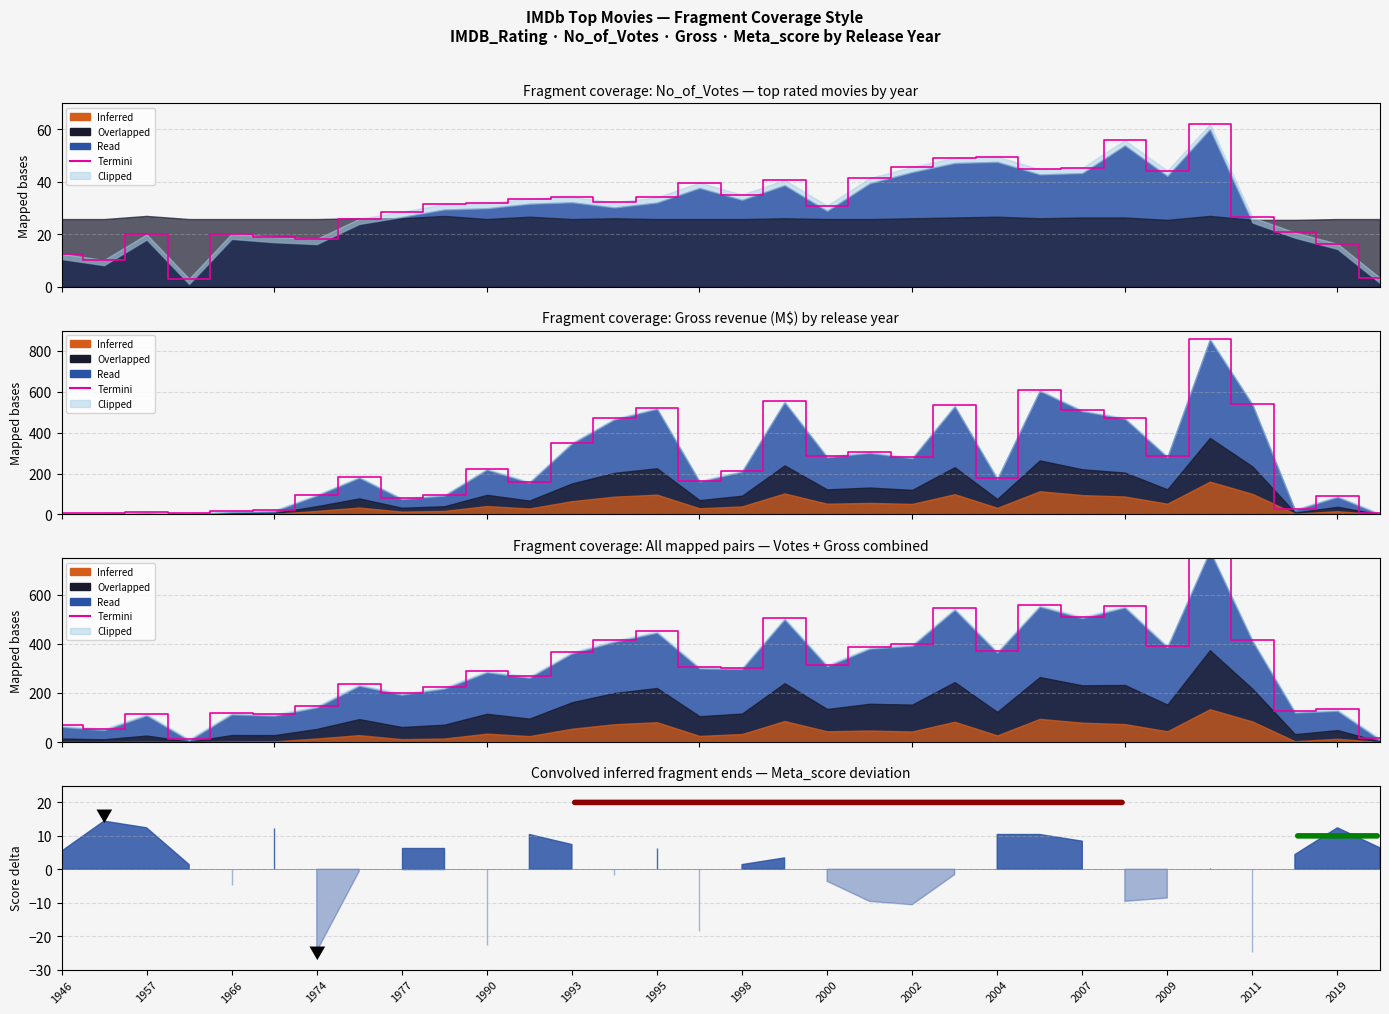

What is the value of the 9th point from the left?

198.6